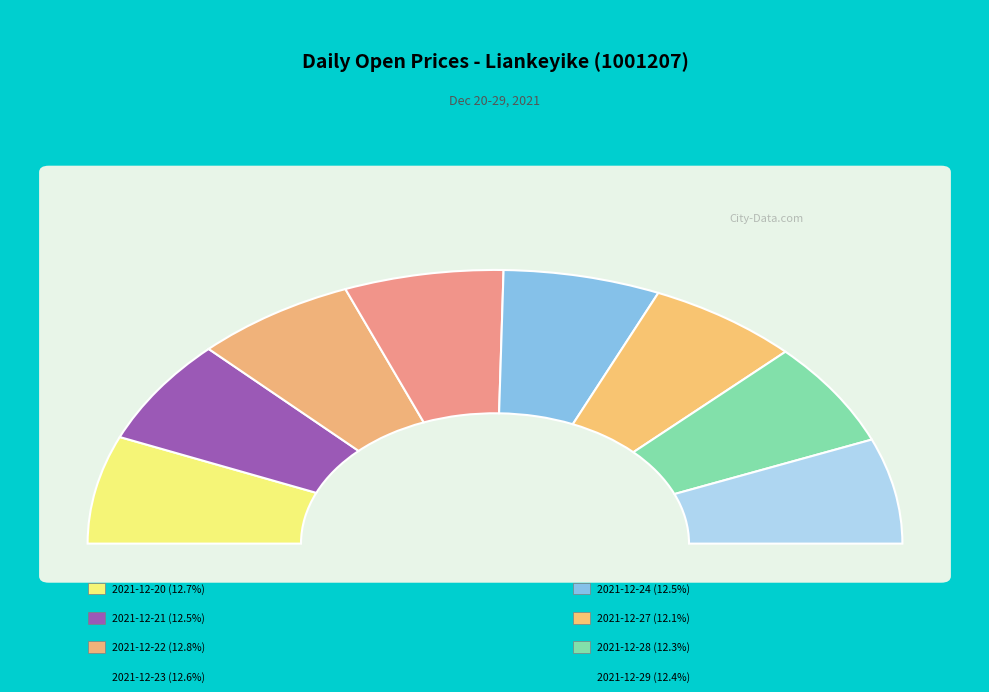

What portion of the pie excludes 2021-12-28?

87.7%